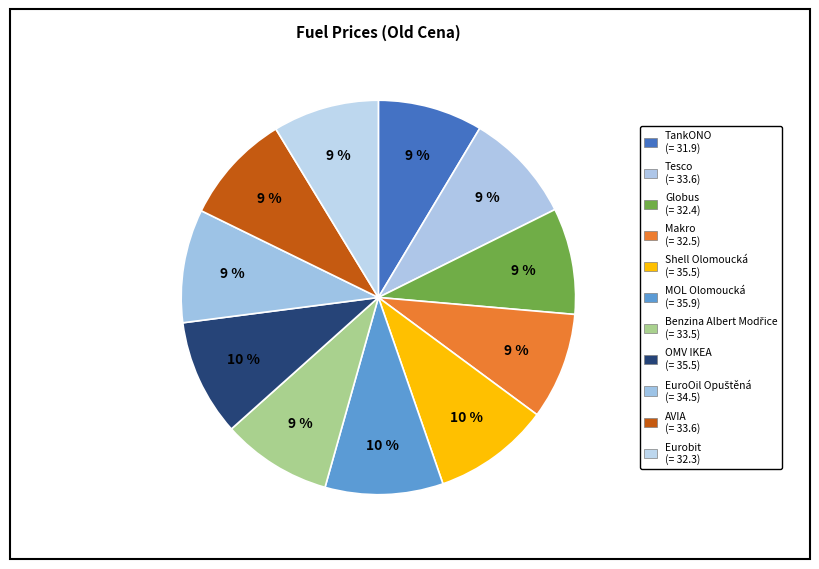

How many slices are in this pie chart?

11